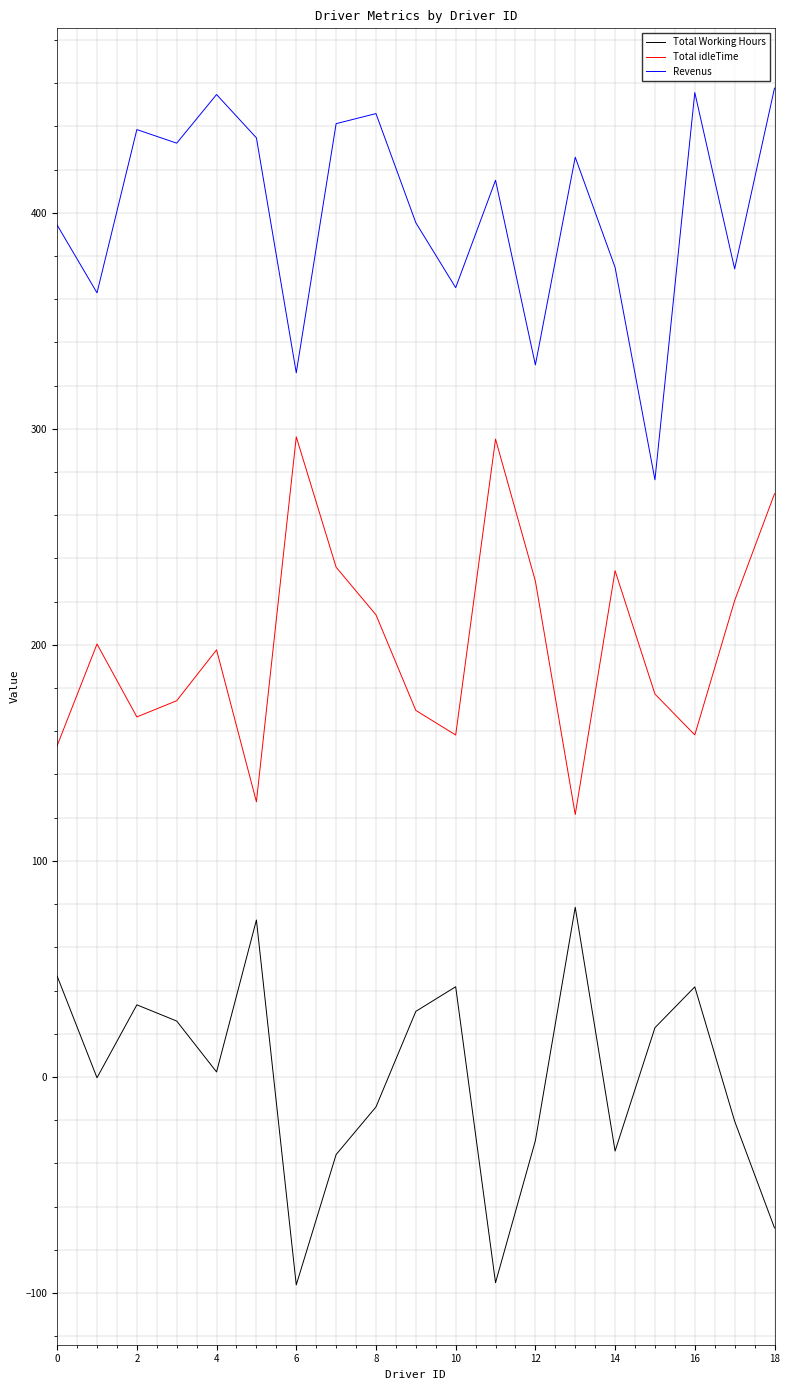

True or false: Total Working Hours has more than 0 points higher than both neighbors.

True